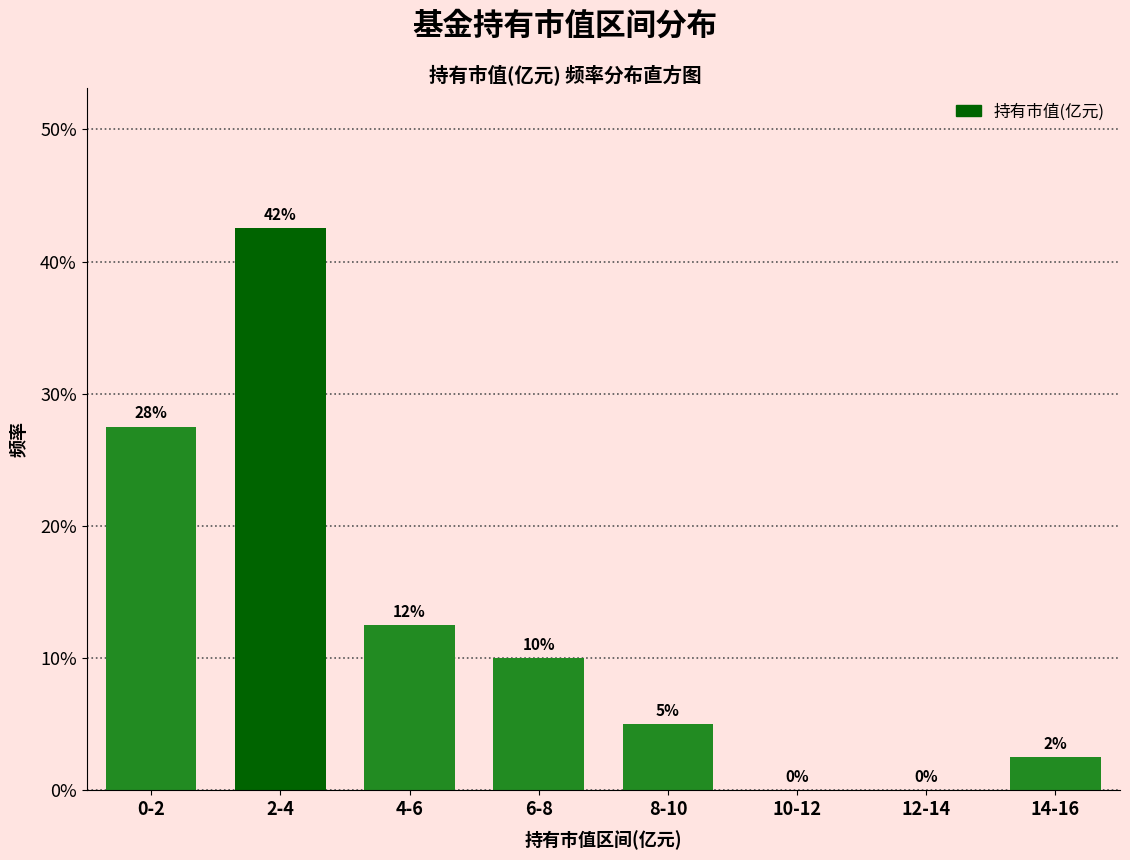

At which label does the data first exceed 10?

0-2